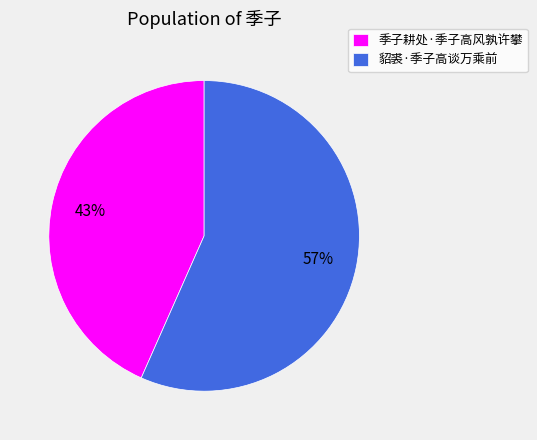

Which has a higher value, 季子耕处·季子高风孰许攀 or 貂裘·季子高谈万乘前?

貂裘·季子高谈万乘前